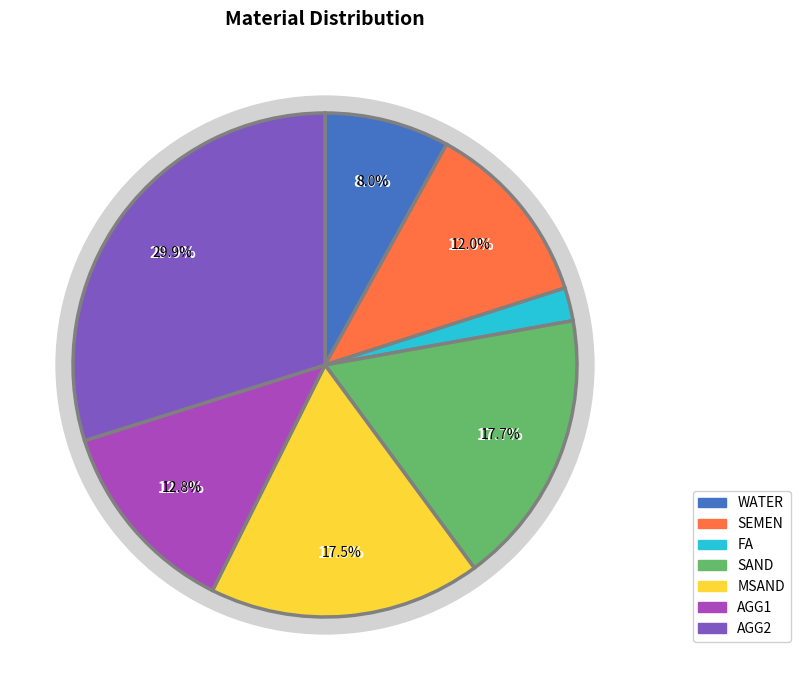

Which category has the biggest portion of the pie?

AGG2